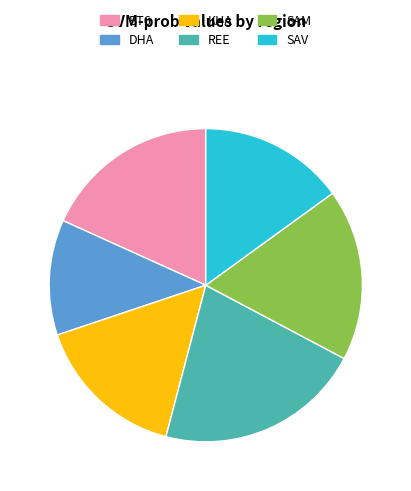

What is the smallest slice in the pie chart?

DHA